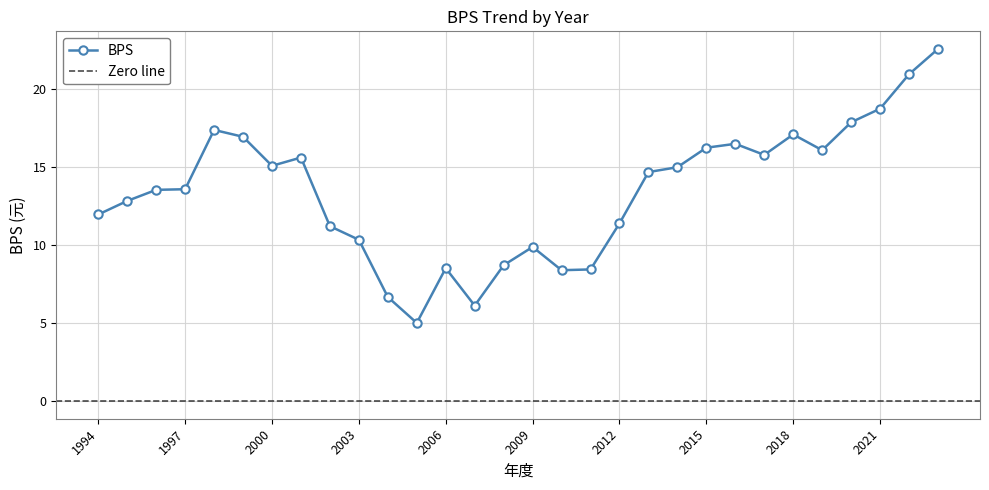

How many interior local valleys (lower than both neighbors) does the data have?

6